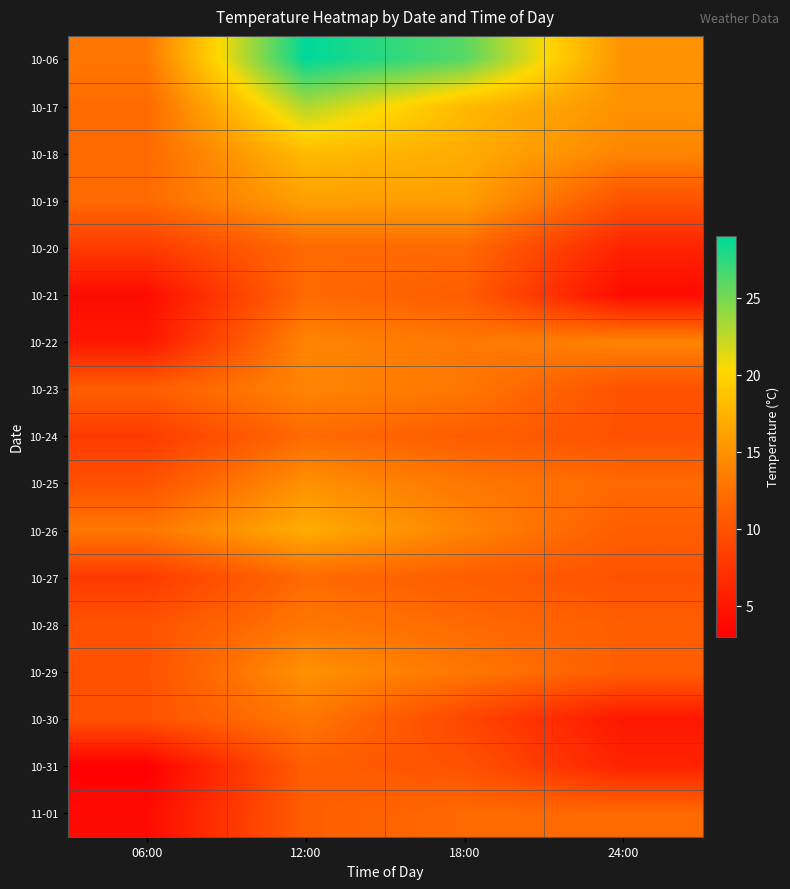

What is the minimum value shown in the chart?

3